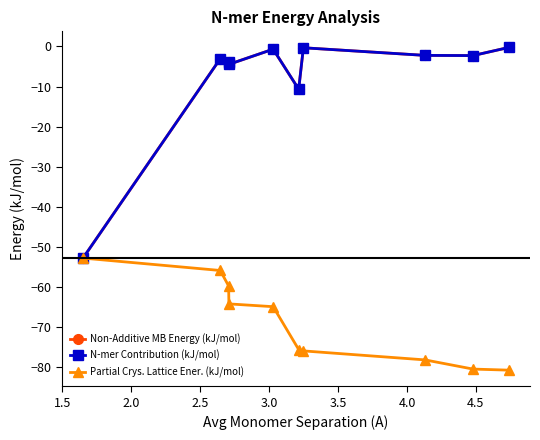

What is the minimum value for N-mer Contribution (kJ/mol)?

-52.8